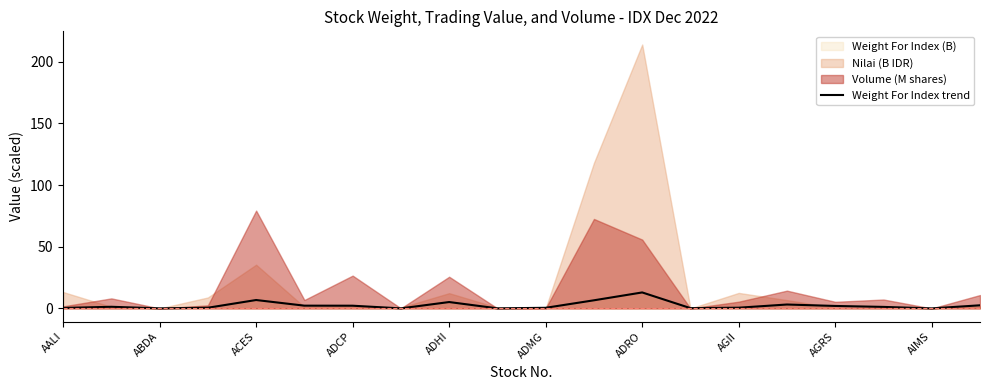

Reading left to right, list all the values displayed in this chart.

0.4	1.3	0.1	0.6	6.8	2.3	2.2	0.0	5.2	0.1	0.5	6.6	13.0	0.3	0.6	3.2	2.0	1.2	0.0	2.6